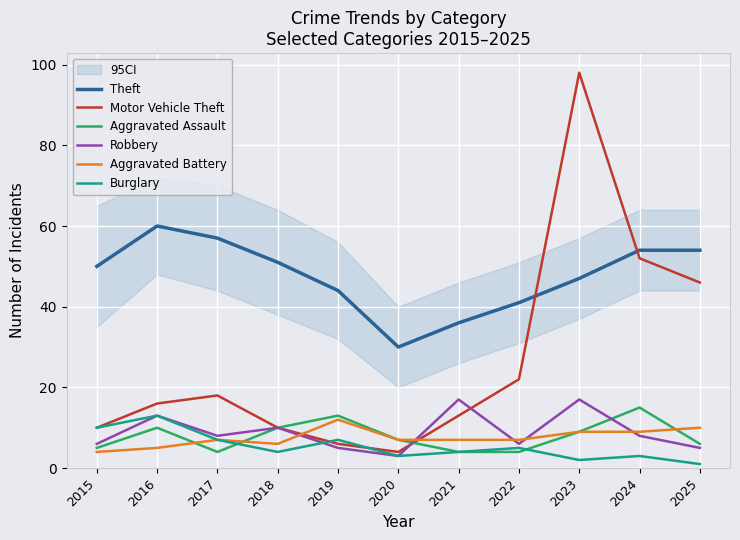

How many data points in Aggravated Battery are above 7?

4